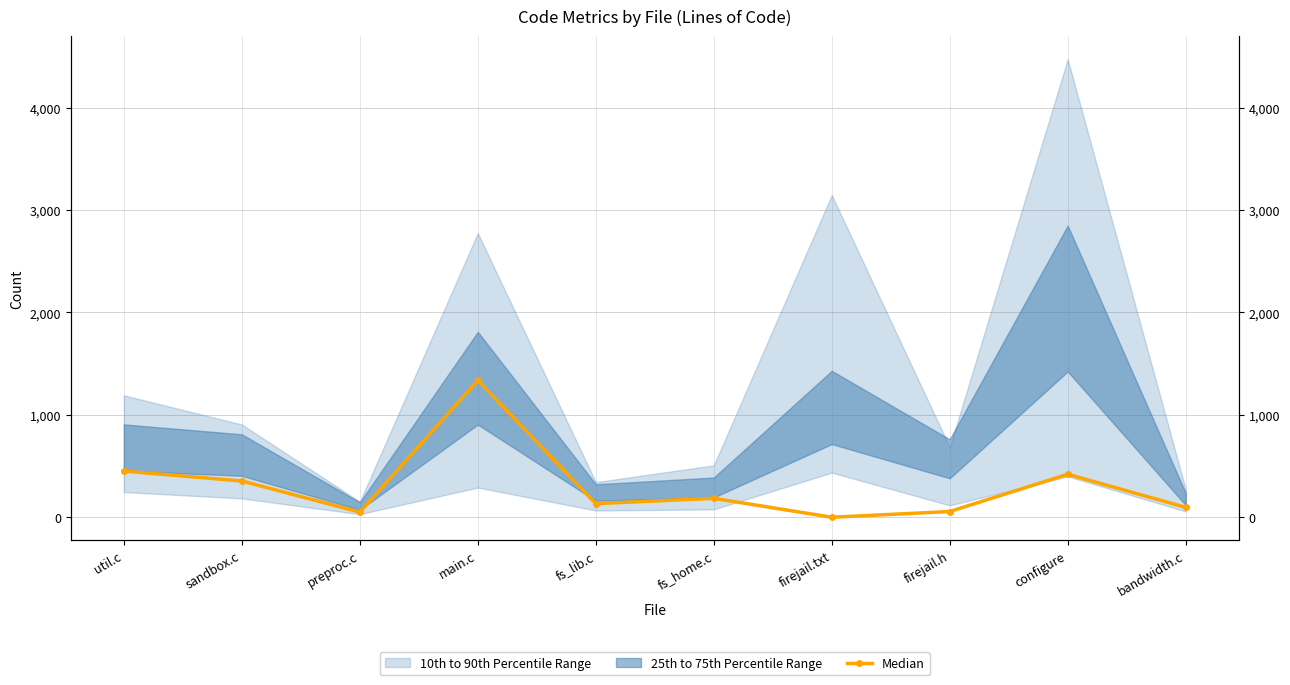

How many data points are less than 185?

5